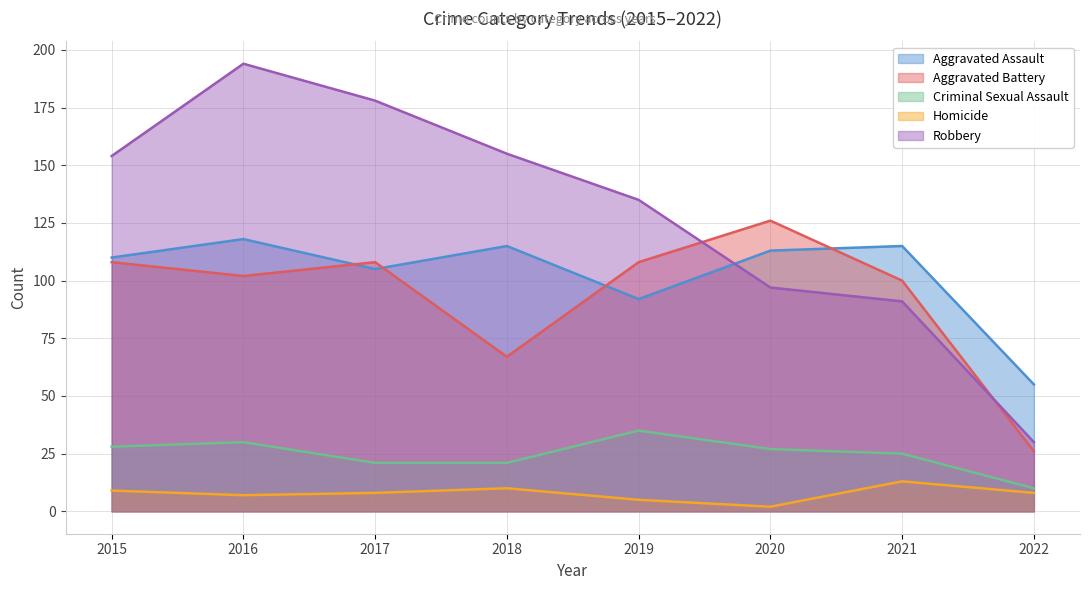

Rank the series by their maximum value, from highest to lowest.

Robbery, Aggravated Battery, Aggravated Assault, Criminal Sexual Assault, Homicide